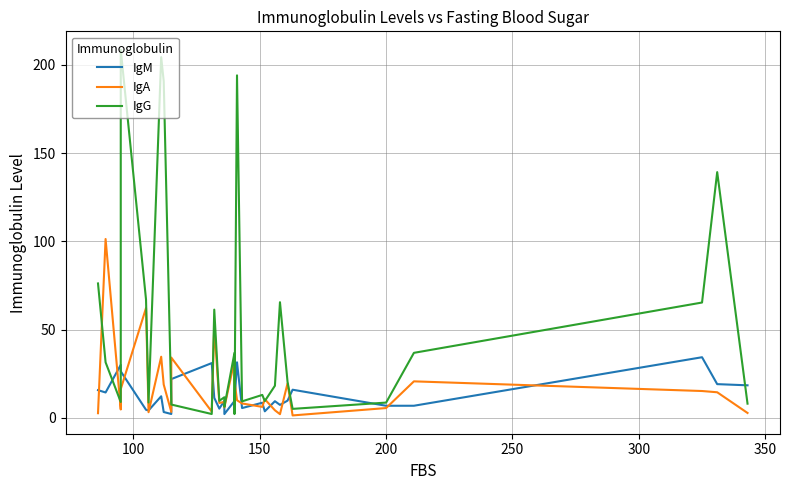

Which series has the widest spread of values?

IgG